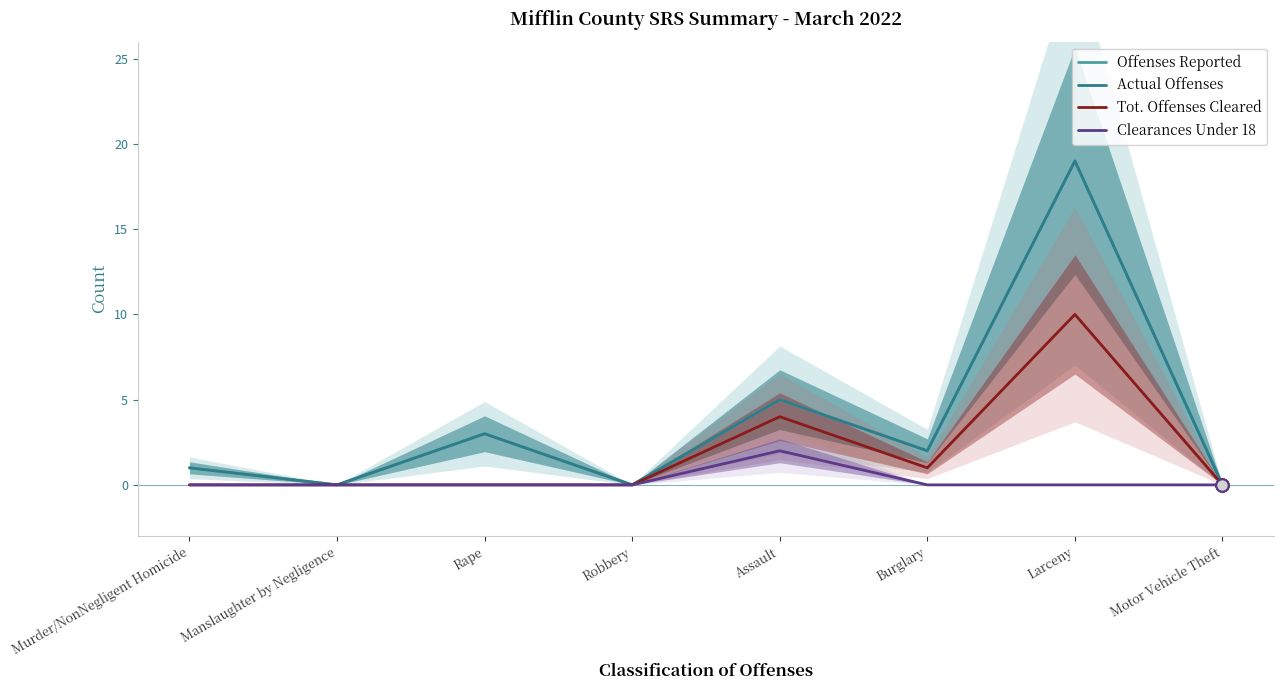

Is the value of Clearances Under 18 at Rape greater than the value of Actual Offenses at Rape?

No